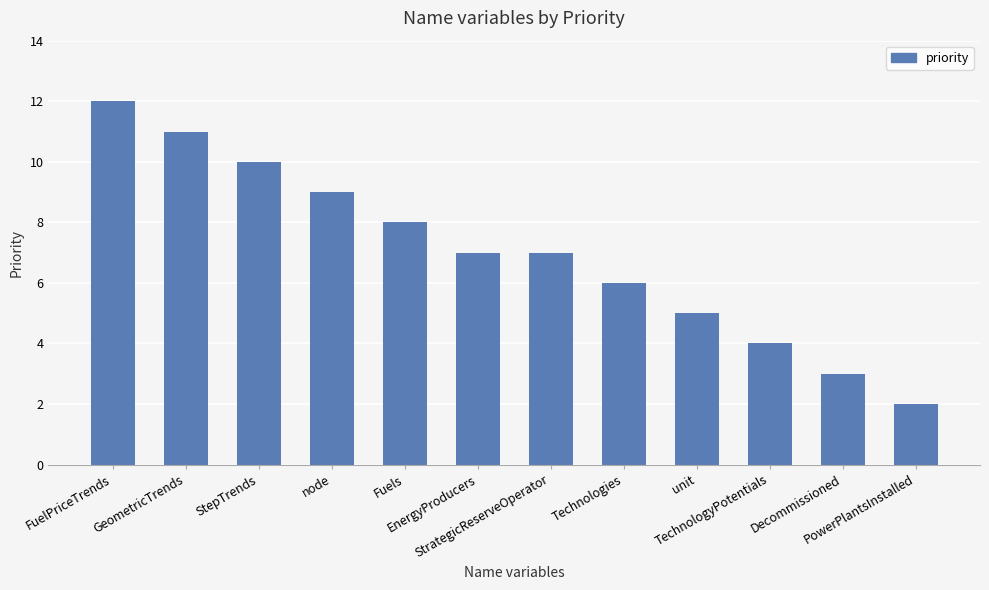

What is the average value?

7